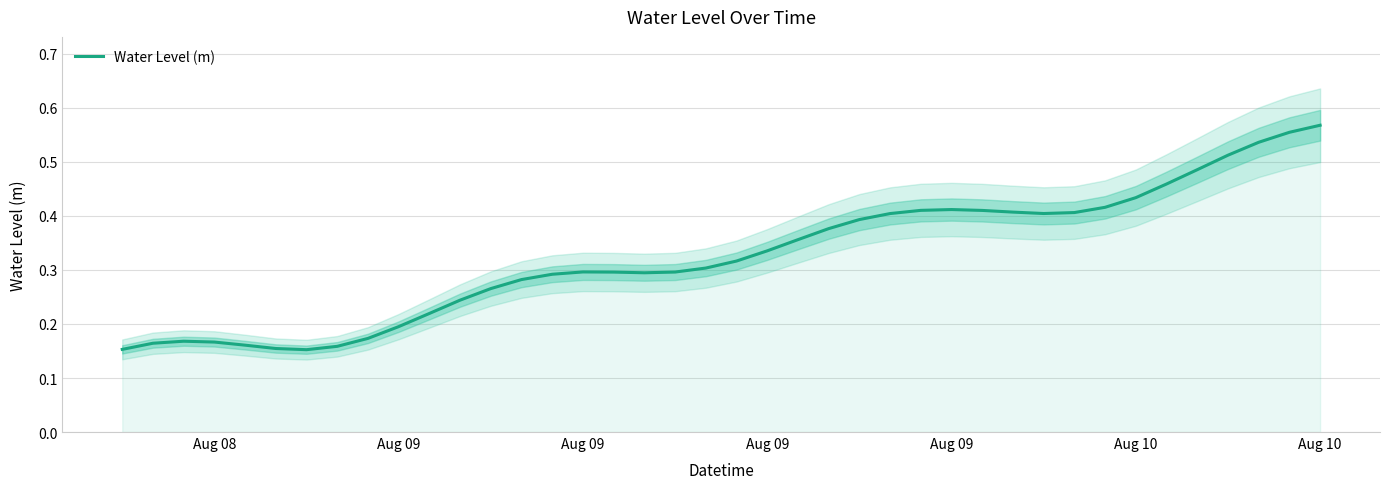

What is the minimum value shown in the chart?

0.2